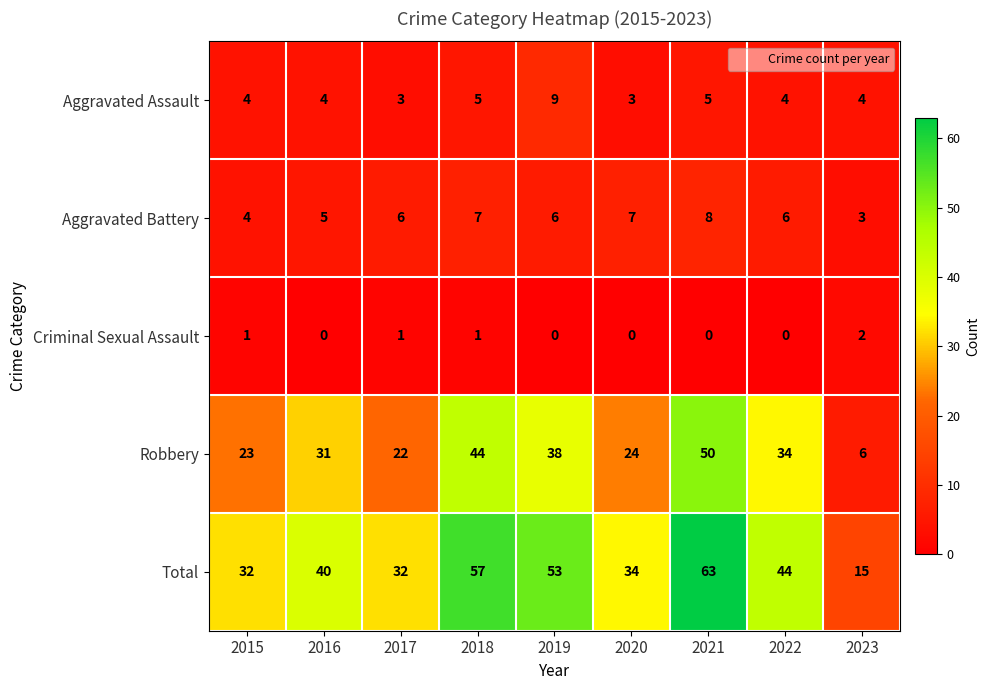

What is the average value of the Total series?

41